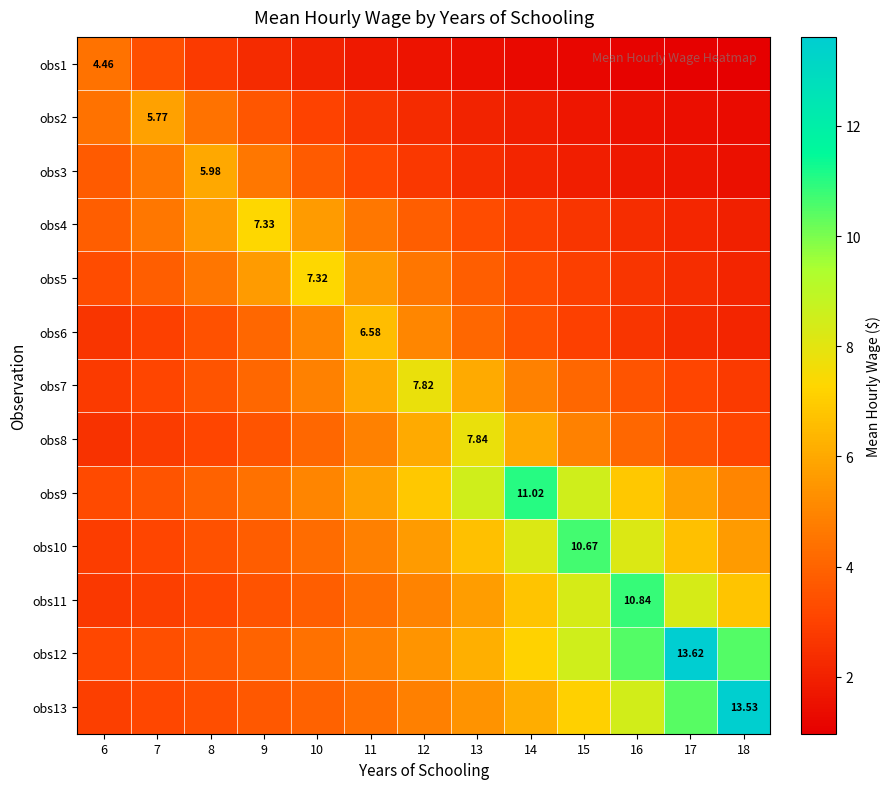

What is the sum of all obs9 values?

78.5